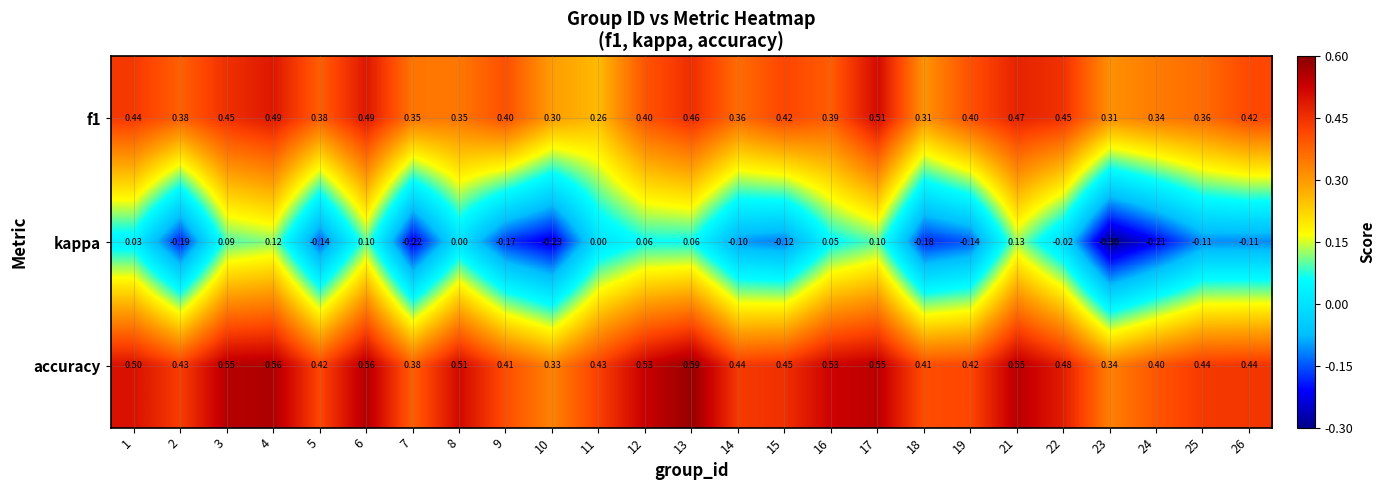

What is the smallest value displayed?

-0.3